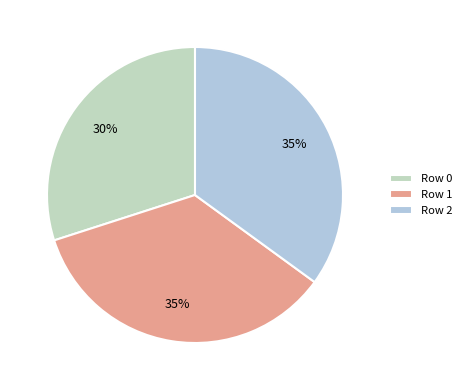

What is the smallest slice in the pie chart?

Row 0